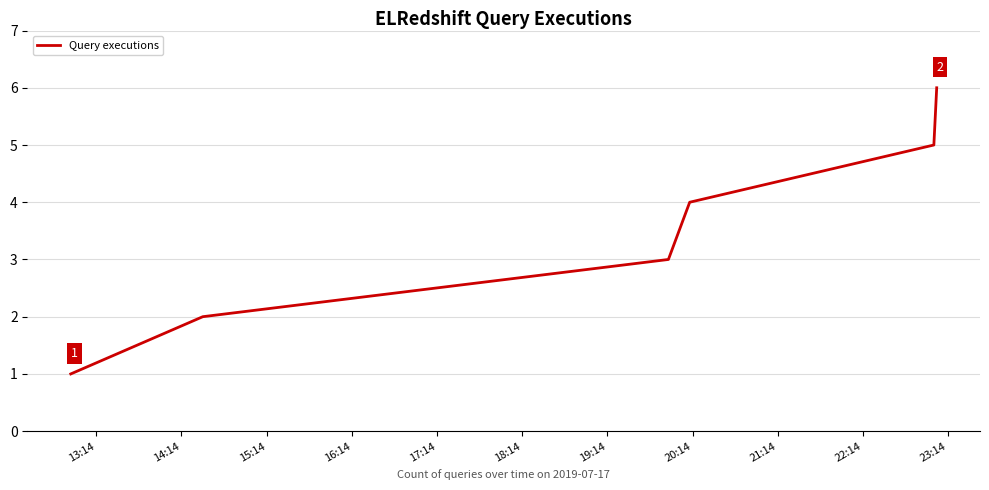

What is the sum of all values?

21